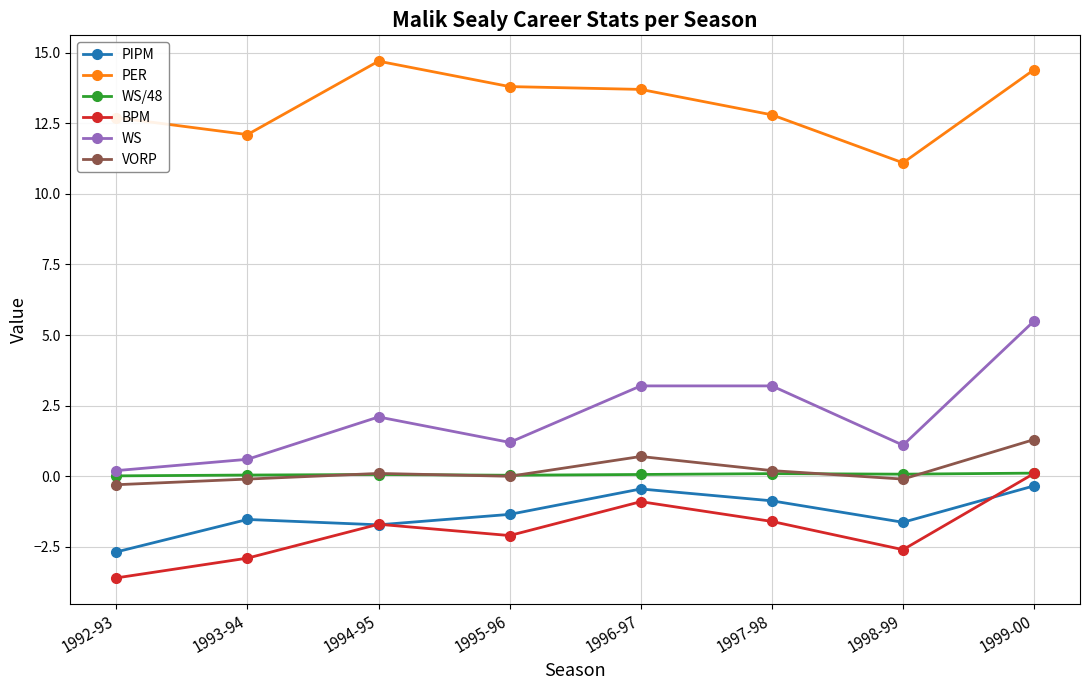

Where is PER nearest to the value 12?

1993-94